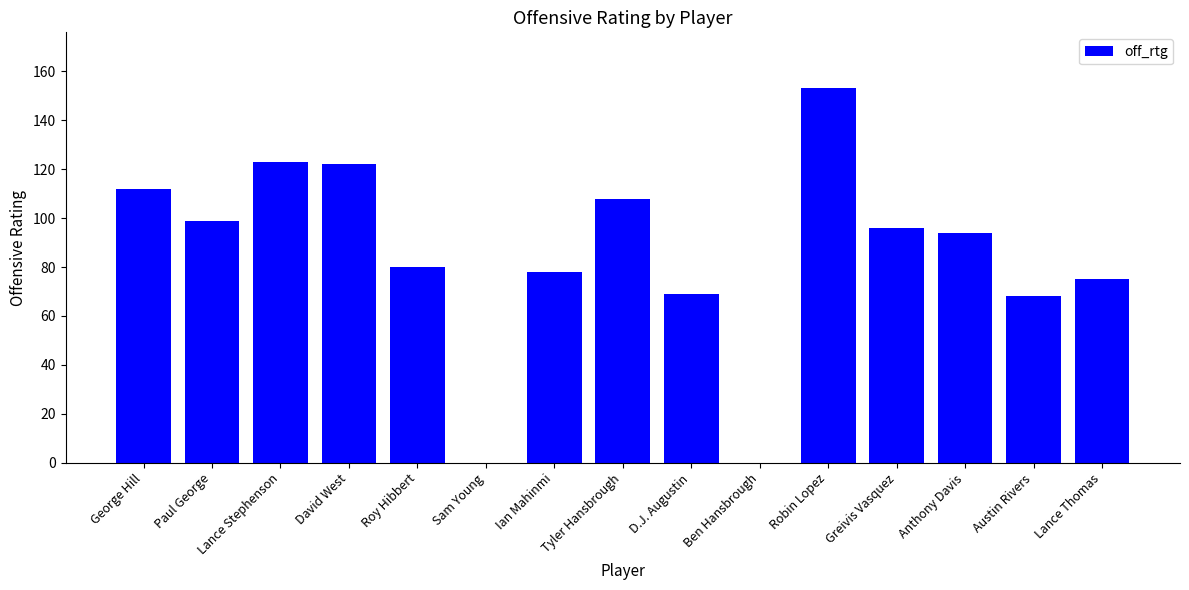

Which label corresponds to the largest value in the chart?

Robin Lopez